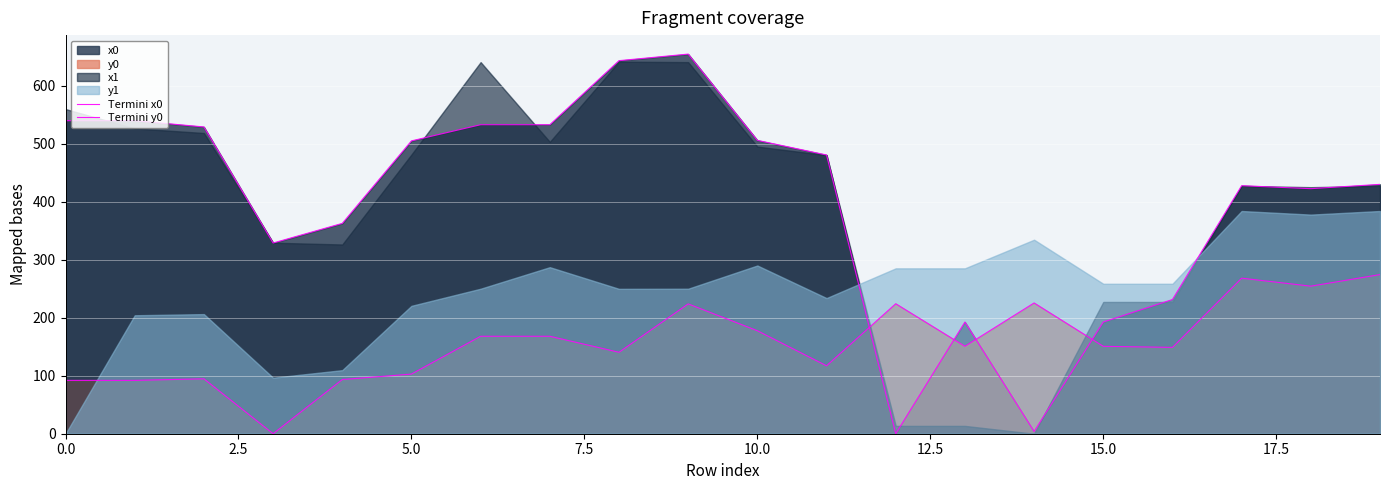

After their last crossing, which series has the higher values: Termini y0 or Termini x0?

Termini x0